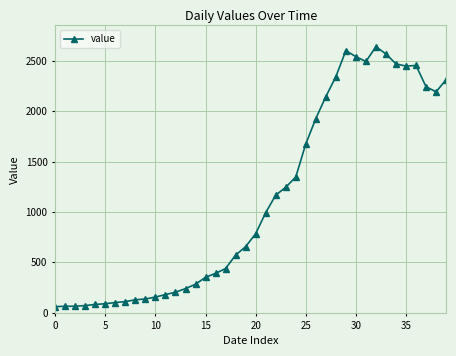

Does the chart have visible grid lines?

Yes